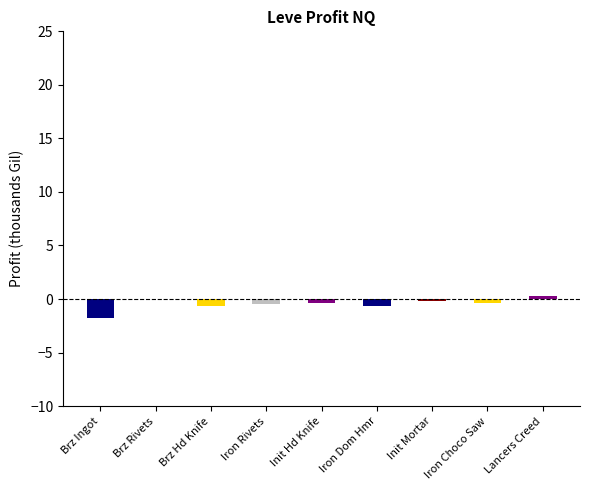

Which has a higher value, Brz Rivets or Init Hd Knife?

Brz Rivets